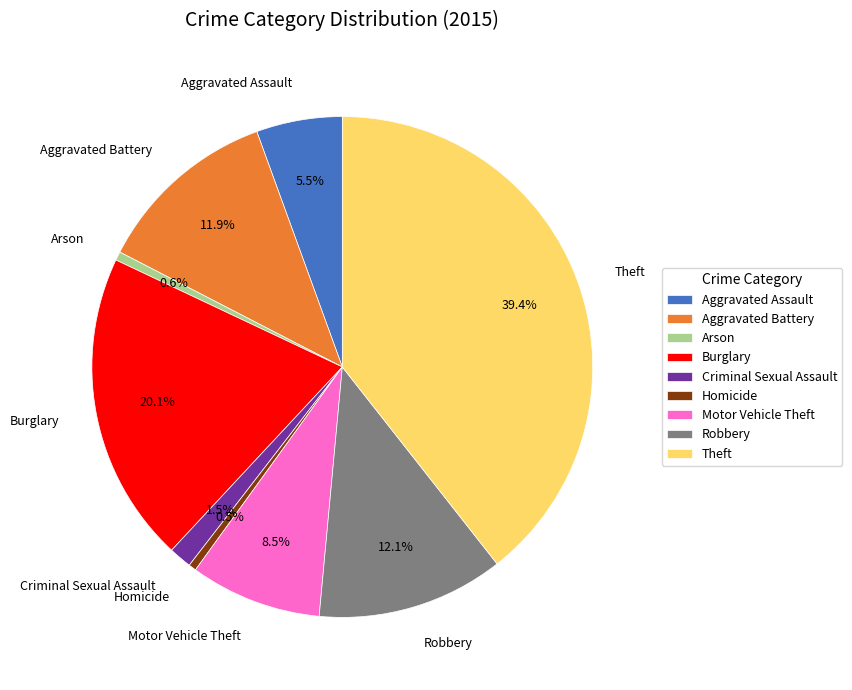

To the nearest percent, what is the average slice percentage?

11%